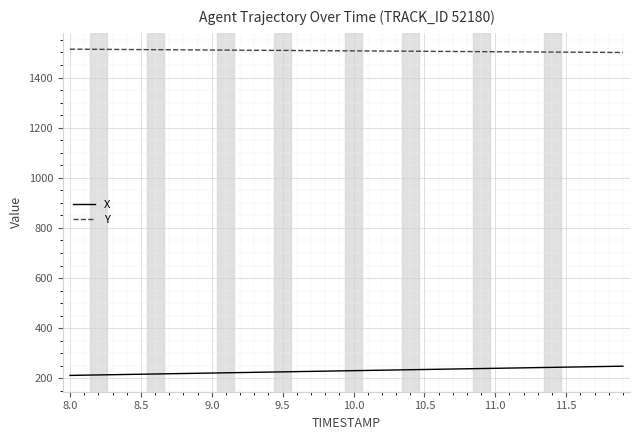

Count the number of data series in this chart.

2